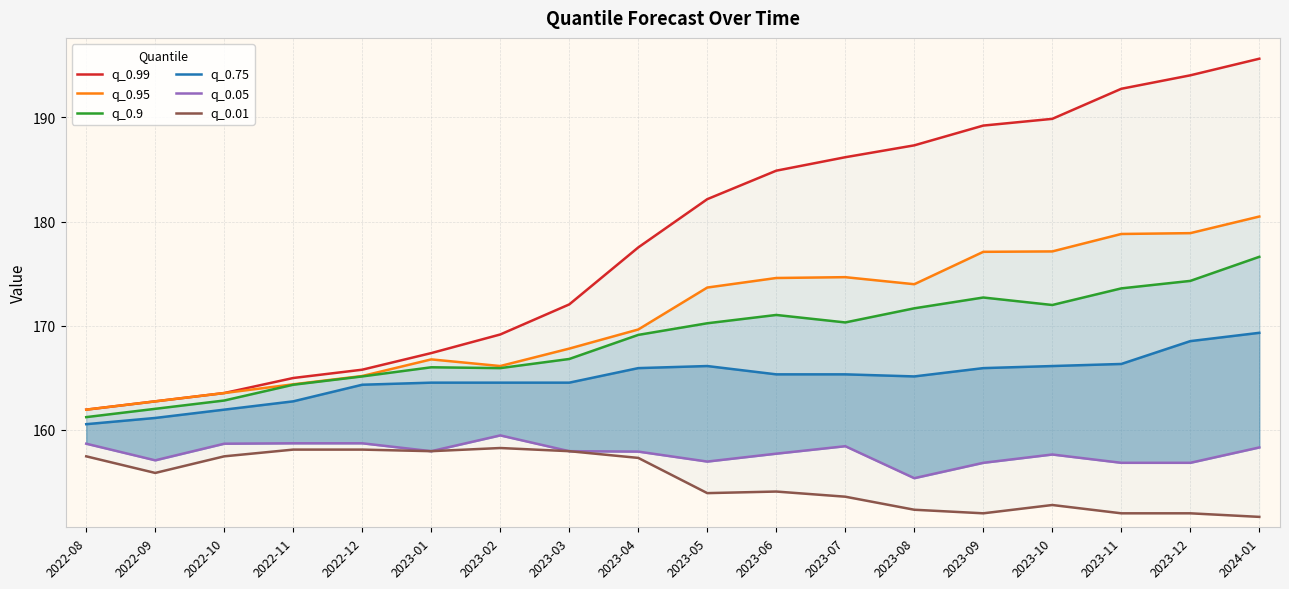

True or false: q_0.01 has a value of 256.3 at 2023-06.

False